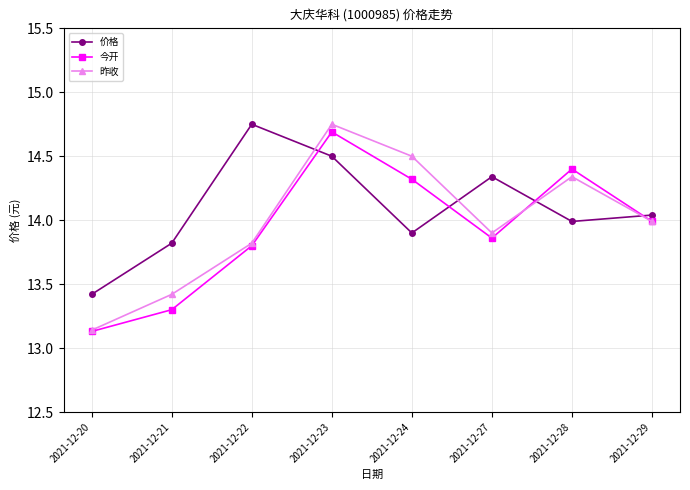

What is the difference between the maximum and minimum values in the 今开 series?

1.6